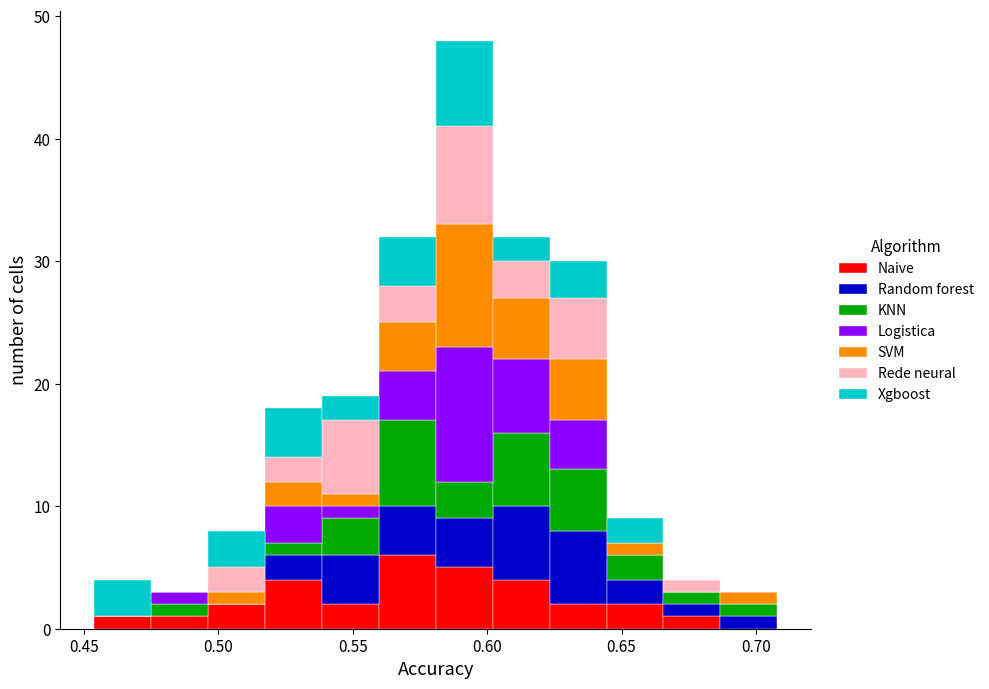

Reading left to right, list every stacked bar in this chart as the range it spans on the x-axis followed by its total height. Neither the bar edges nor the heights are printed on the chart, so give them approximately, as read against the axes.

0.455 to 0.475: 4
0.475 to 0.495: 3
0.495 to 0.515: 8
0.515 to 0.540: 18
0.540 to 0.560: 19
0.560 to 0.580: 32
0.580 to 0.600: 48
0.600 to 0.625: 32
0.625 to 0.645: 30
0.645 to 0.665: 9
0.665 to 0.685: 4
0.685 to 0.710: 3